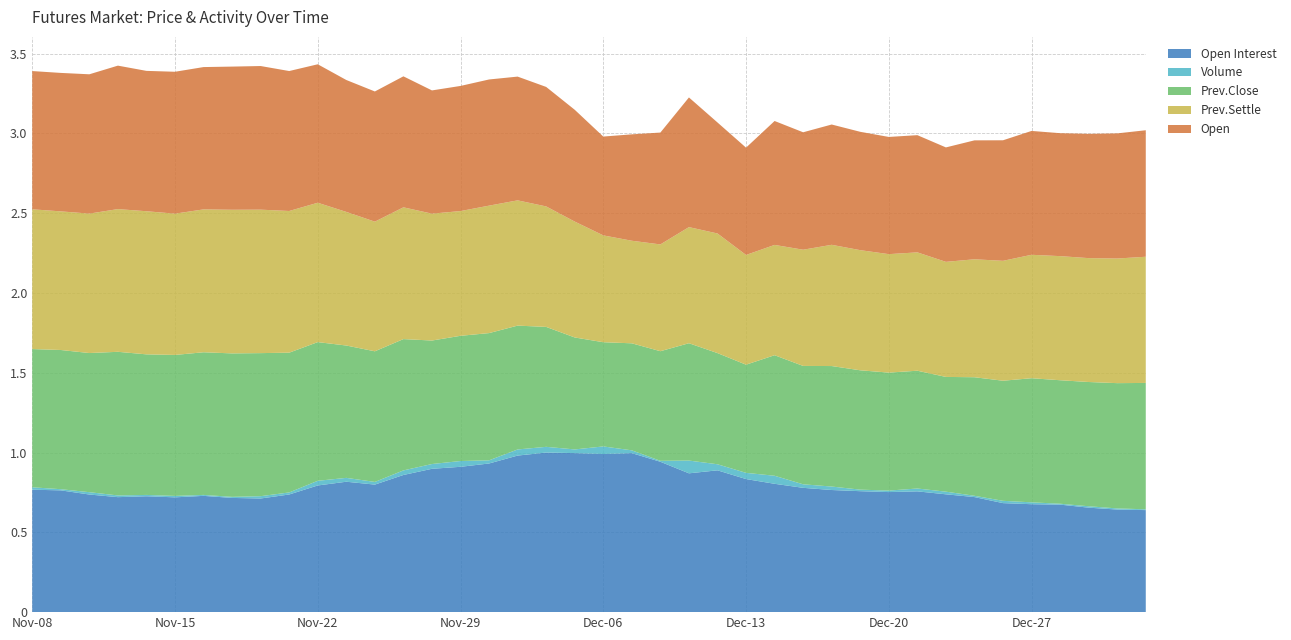

Reading right to left, transcribe all the data shown in this chart.

Open Interest: Jan-03=8575	Jan-02=8620	Dec-29=8780	Dec-28=9035	Dec-27=9070	Dec-26=9161	Dec-25=9669	Dec-22=9902	Dec-21=10150	Dec-20=10089	Dec-19=10164	Dec-18=10263	Dec-15=10446	Dec-14=10785	Dec-13=11183	Dec-12=11917	Dec-11=11665	Dec-08=12636	Dec-07=13362	Dec-06=13289	Dec-05=13364	Dec-04=13411	Dec-01=13157	Nov-30=12492	Nov-29=12213	Nov-28=12046	Nov-27=11526	Nov-24=10718	Nov-23=10959	Nov-22=10645	Nov-21=9887	Nov-20=9550	Nov-17=9598	Nov-16=9771	Nov-15=9647	Nov-14=9738	Nov-13=9663	Nov-10=9884	Nov-09=10234	Nov-08=10288
Volume: Jan-03=1269	Jan-02=1823	Dec-29=2259	Dec-28=1427	Dec-27=2990	Dec-26=3686	Dec-25=2089	Dec-22=4219	Dec-21=4551	Dec-20=2404	Dec-19=2475	Dec-18=5548	Dec-15=5654	Dec-14=12855	Dec-13=9914	Dec-12=9691	Dec-11=20428	Dec-08=1519	Dec-07=4452	Dec-06=12115	Dec-05=5869	Dec-04=9140	Dec-01=9789	Nov-30=5058	Nov-29=9250	Nov-28=7635	Nov-27=7315	Nov-24=4273	Nov-23=6166	Nov-22=7465	Nov-21=3274	Nov-20=3705	Nov-17=1708	Nov-16=1512	Nov-15=2266	Nov-14=2121	Nov-13=2736	Nov-10=3738	Nov-09=1854	Nov-08=3872
Prev.Close: Jan-03=109800	Jan-02=108850	Dec-29=107950	Dec-28=107300	Dec-27=107850	Dec-26=104350	Dec-25=103000	Dec-22=99700	Dec-21=102350	Dec-20=102500	Dec-19=103700	Dec-18=104700	Dec-15=102850	Dec-14=104750	Dec-13=94000	Dec-12=96600	Dec-11=101950	Dec-08=95250	Dec-07=93000	Dec-06=90550	Dec-05=97300	Dec-04=104200	Dec-01=107600	Nov-30=110550	Nov-29=108800	Nov-28=107300	Nov-27=114100	Nov-24=113500	Nov-23=115000	Nov-22=120500	Nov-21=121450	Nov-20=124300	Nov-17=124650	Nov-16=123950	Nov-15=122500	Nov-14=122150	Nov-13=124800	Nov-10=120900	Nov-09=120950	Nov-08=120100
Prev.Settle: Jan-03=109550	Jan-02=108200	Dec-29=107550	Dec-28=107750	Dec-27=107150	Dec-26=104100	Dec-25=102400	Dec-22=99900	Dec-21=102750	Dec-20=102850	Dec-19=104300	Dec-18=105250	Dec-15=100900	Dec-14=95750	Dec-13=95250	Dec-12=103850	Dec-11=100800	Dec-08=92700	Dec-07=89050	Dec-06=92750	Dec-05=100600	Dec-04=104600	Dec-01=108750	Nov-30=110650	Nov-29=108300	Nov-28=110150	Nov-27=114400	Nov-24=112550	Nov-23=116000	Nov-22=121000	Nov-21=123000	Nov-20=124550	Nov-17=124700	Nov-16=124050	Nov-15=122650	Nov-14=124250	Nov-13=123900	Nov-10=121050	Nov-09=120350	Nov-08=121350
Open: Jan-03=110100	Jan-02=108900	Dec-29=108150	Dec-28=107000	Dec-27=107800	Dec-26=104900	Dec-25=103500	Dec-22=99600	Dec-21=102000	Dec-20=102000	Dec-19=103000	Dec-18=104700	Dec-15=102200	Dec-14=107850	Dec-13=93400	Dec-12=96600	Dec-11=112850	Dec-08=97350	Dec-07=92600	Dec-06=86000	Dec-05=97300	Dec-04=104000	Dec-01=107700	Nov-30=109800	Nov-29=108900	Nov-28=107250	Nov-27=114000	Nov-24=113300	Nov-23=114800	Nov-22=120500	Nov-21=121800	Nov-20=125000	Nov-17=124600	Nov-16=123850	Nov-15=123500	Nov-14=122150	Nov-13=124850	Nov-10=121250	Nov-09=120500	Nov-08=120300